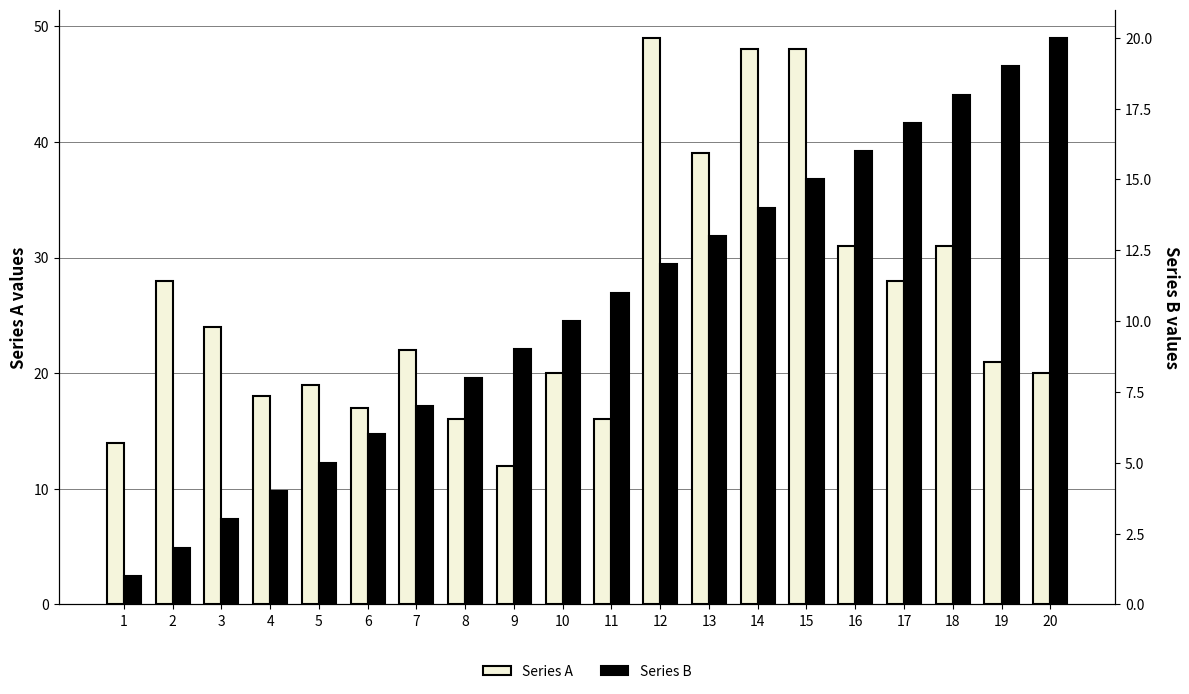

List the series in order of their peak value, lowest first.

Series B, Series A